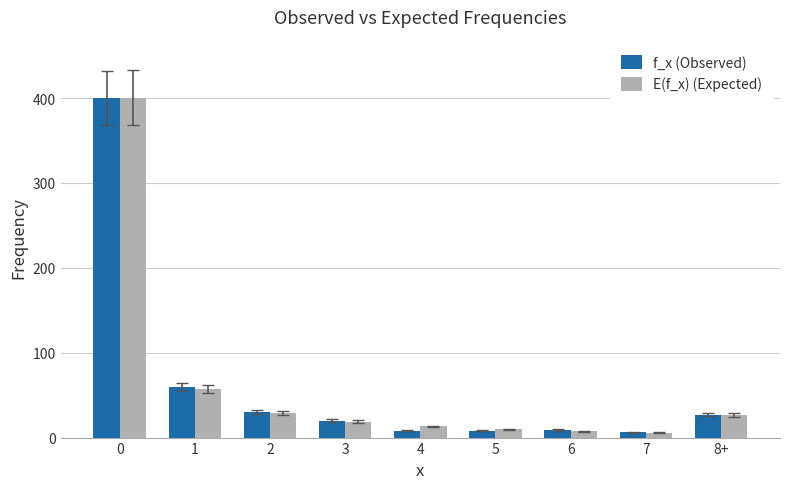

What is the average value of the f_x (Observed) series?

63.1